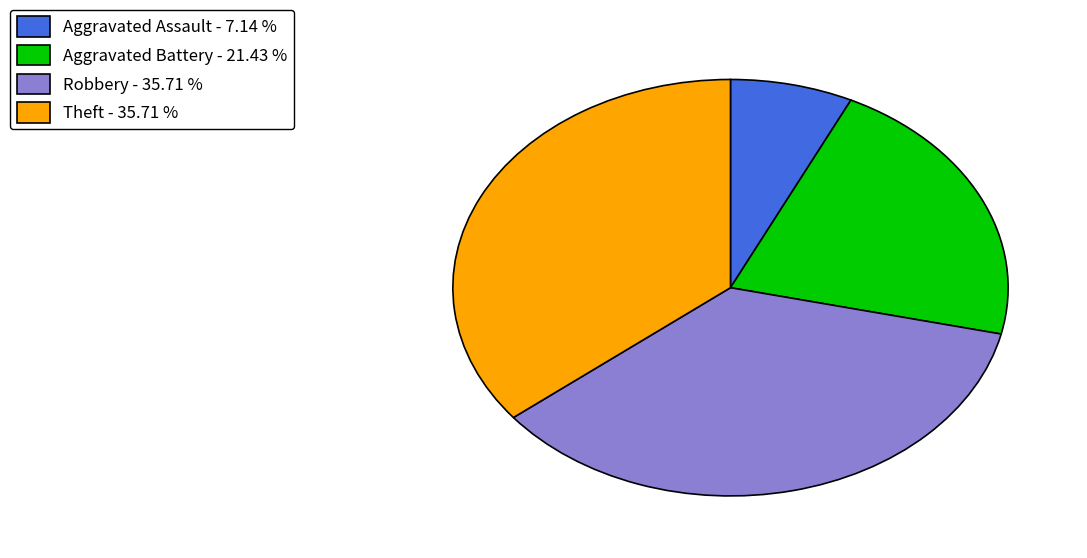

What is the ratio of the value at Aggravated Battery - 21.43 % to the value at Robbery - 35.71 %?

0.6